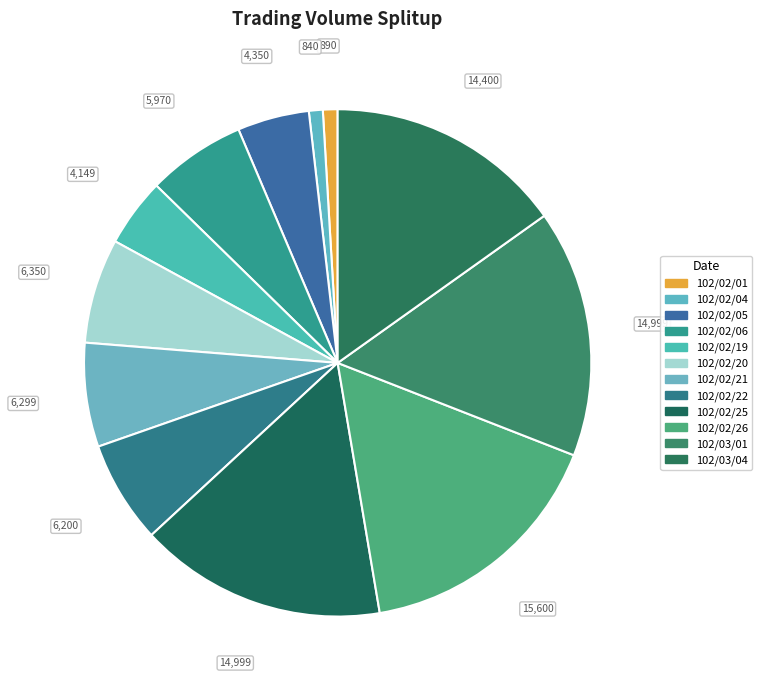

The 102/02/04 slice represents 12% of the pie. True or false?

False